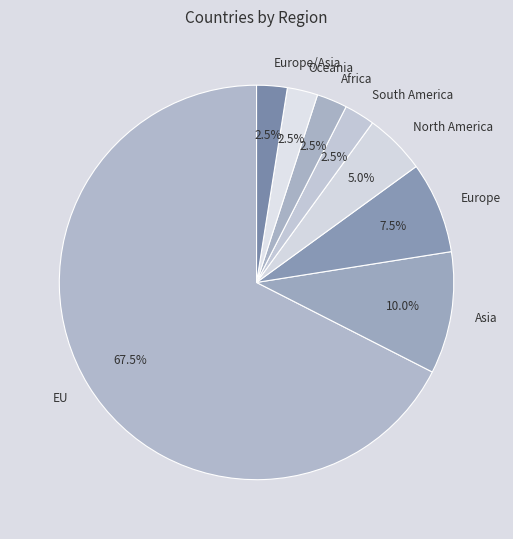

What is the largest slice in the pie chart?

EU